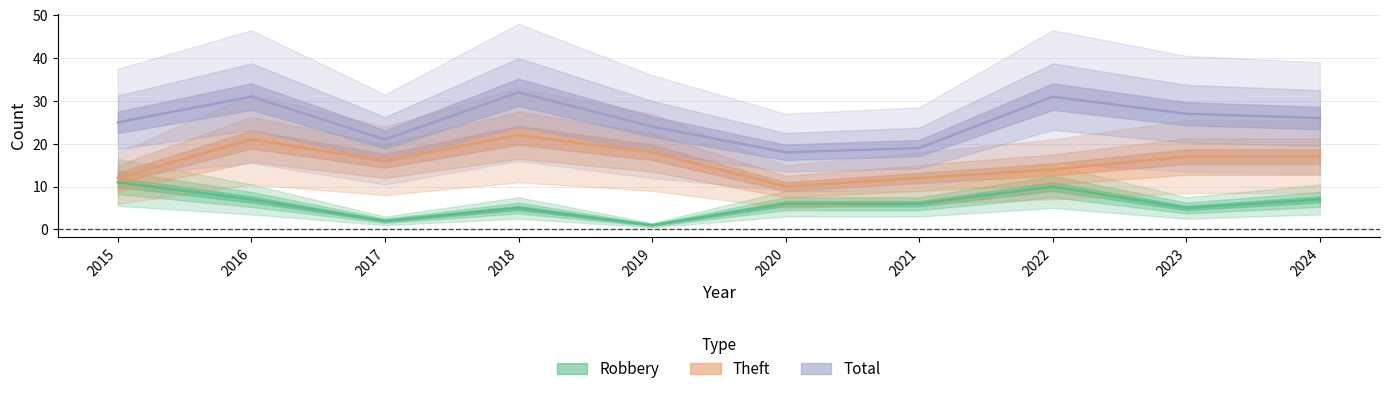

In Robbery, how many points are lower than both neighbors (excluding endpoints)?

3